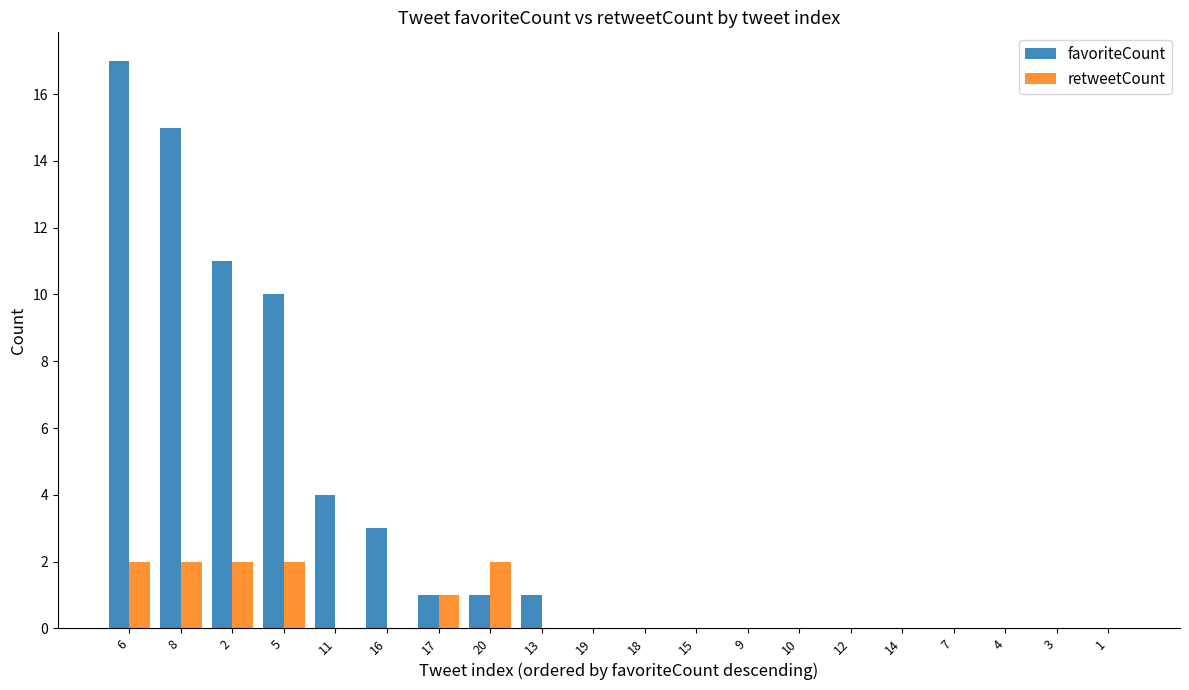

At which category is the sum across all series the highest?

6